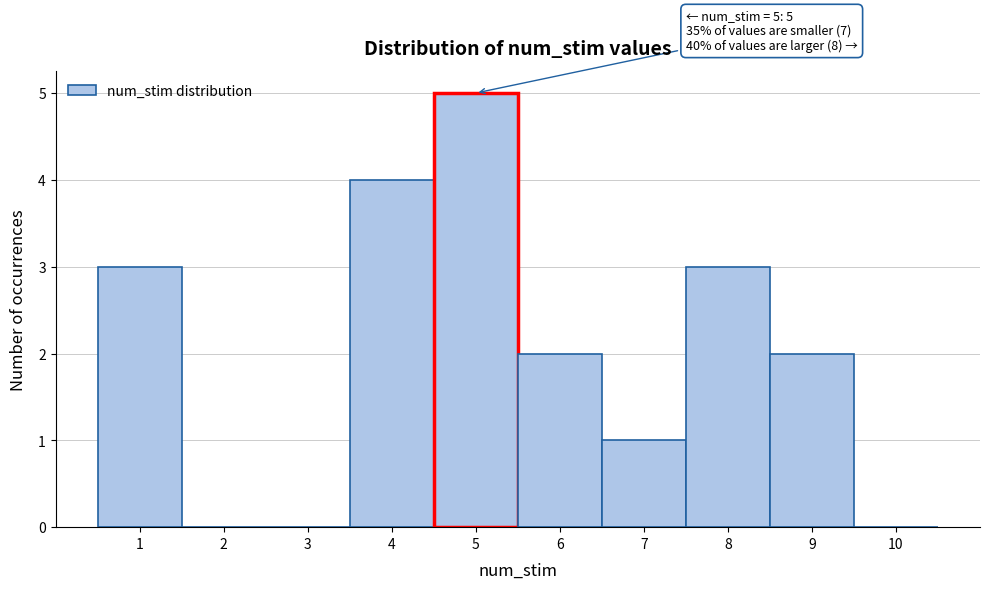

Which range on the x-axis has the tallest bar?

4.5 to 5.5